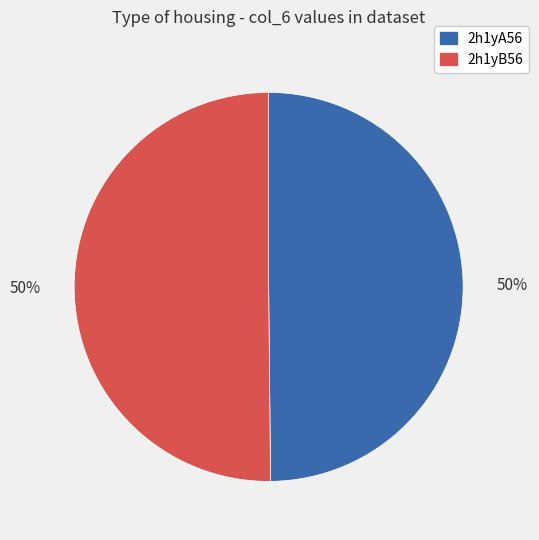

The 2h1yA56 slice represents 40% of the pie. True or false?

False